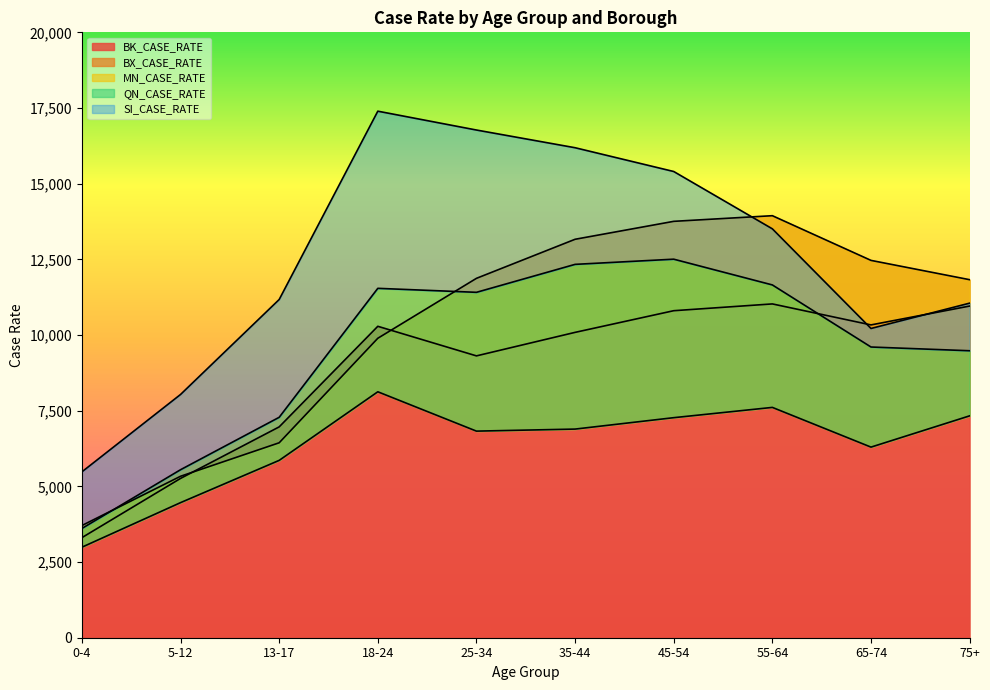

List the labels in order of QN_CASE_RATE value, largest first.

45-54, 35-44, 55-64, 18-24, 25-34, 65-74, 75+, 13-17, 5-12, 0-4